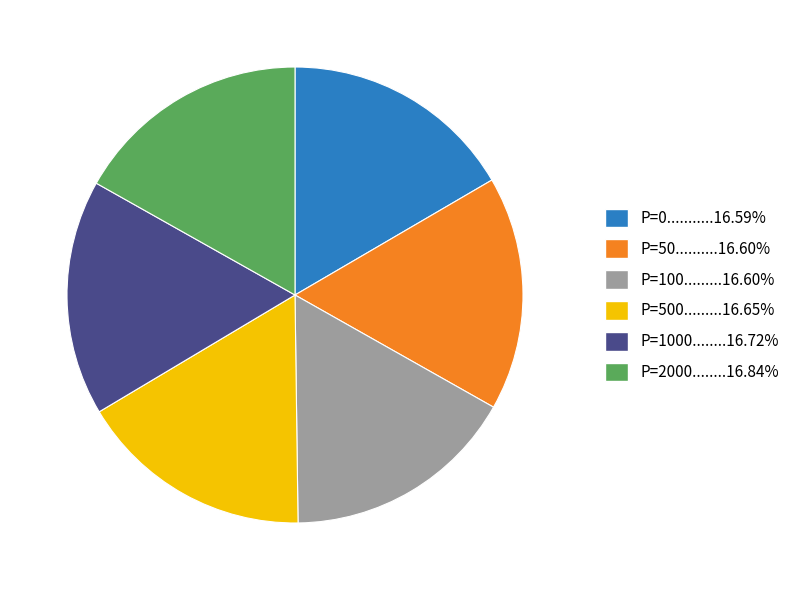

How many slices are in this pie chart?

6